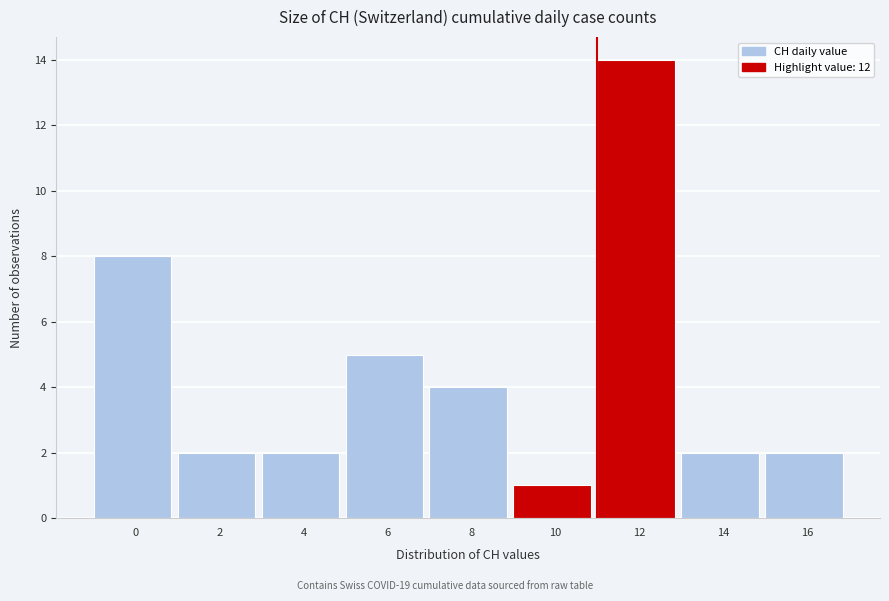

Reading left to right, transcribe all the data shown in this chart.

8	2	2	5	4	1	14	2	2